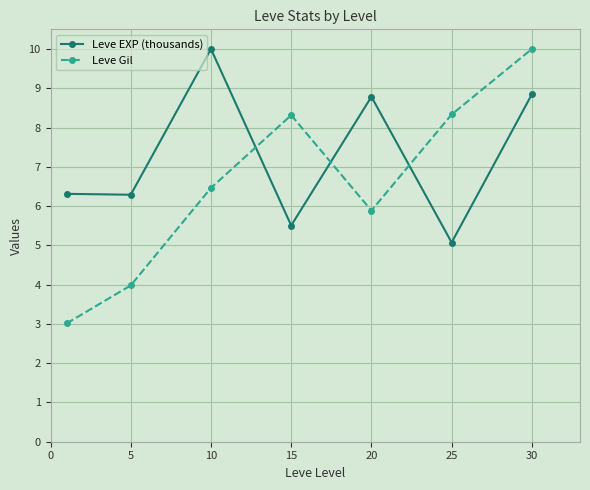

Reading left to right, transcribe all the data shown in this chart.

Leve EXP (thousands): 6.3	6.3	10.0	5.5	8.8	5.1	8.8
Leve Gil: 3.0	4.0	6.5	8.3	5.9	8.3	10.0